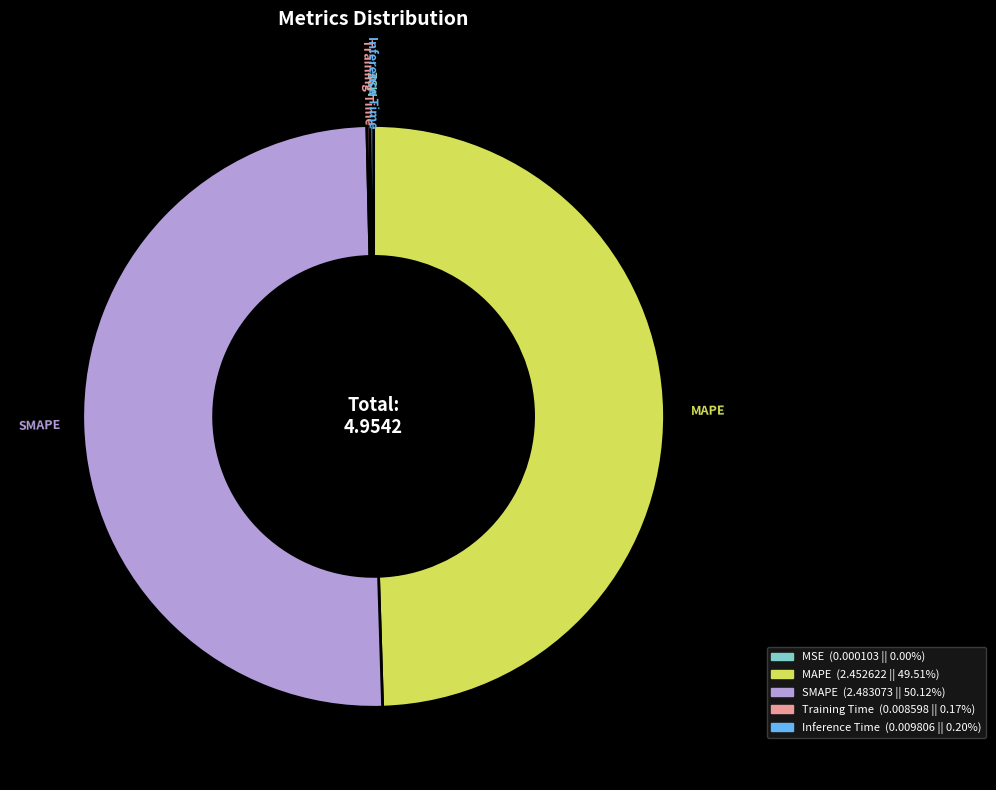

Which slice represents more than half of the pie?

SMAPE